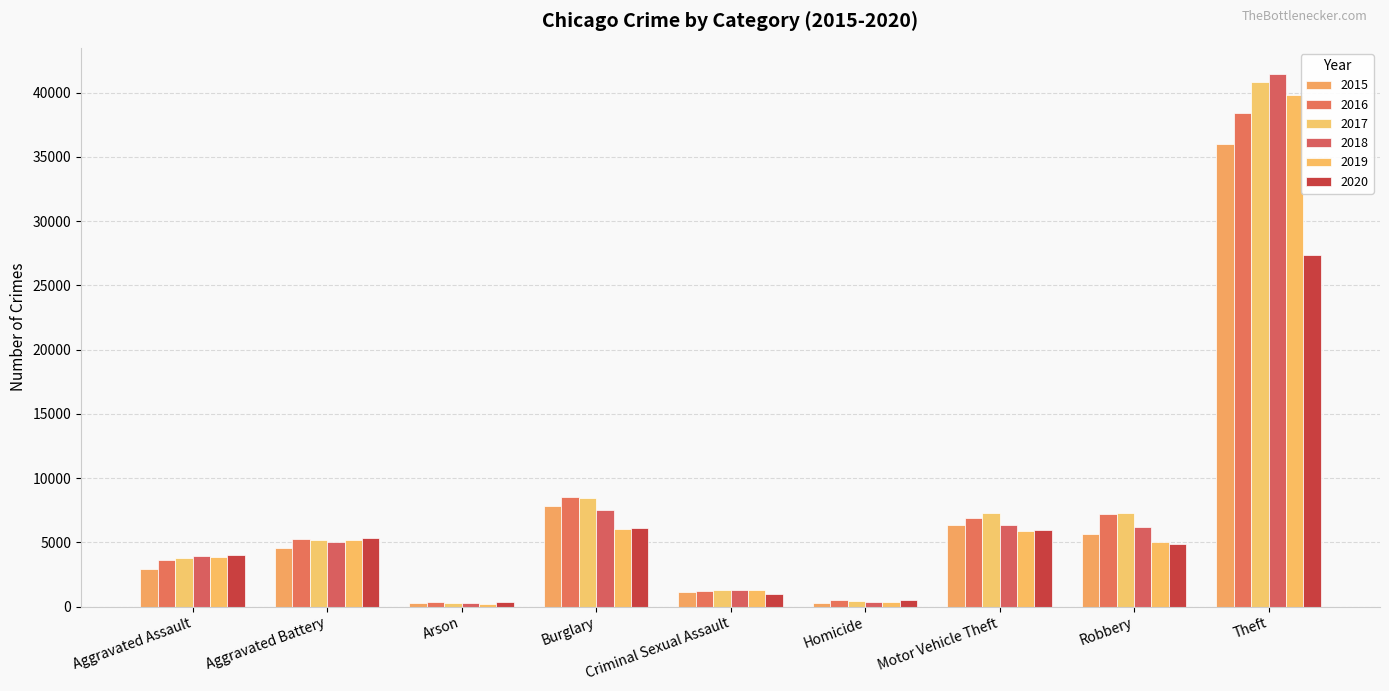

What are all the series names shown in the legend?

2015, 2016, 2017, 2018, 2019, 2020